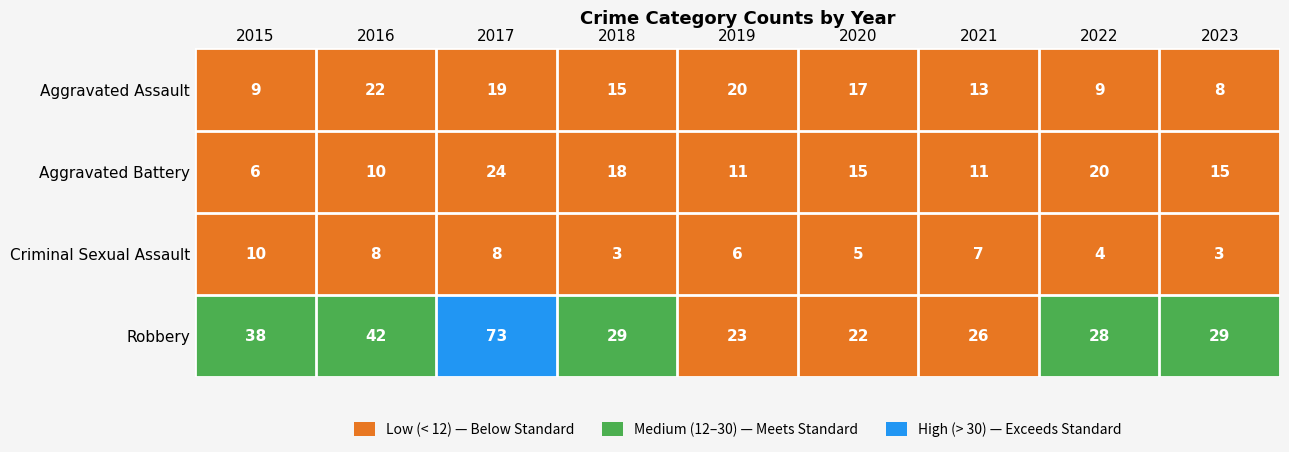

Which series has the largest range (max minus min)?

Robbery